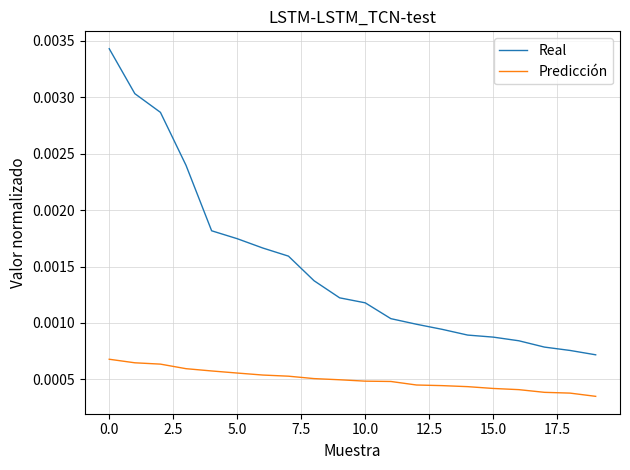

List the series in order of their overall mean, highest first.

Real, Predicción